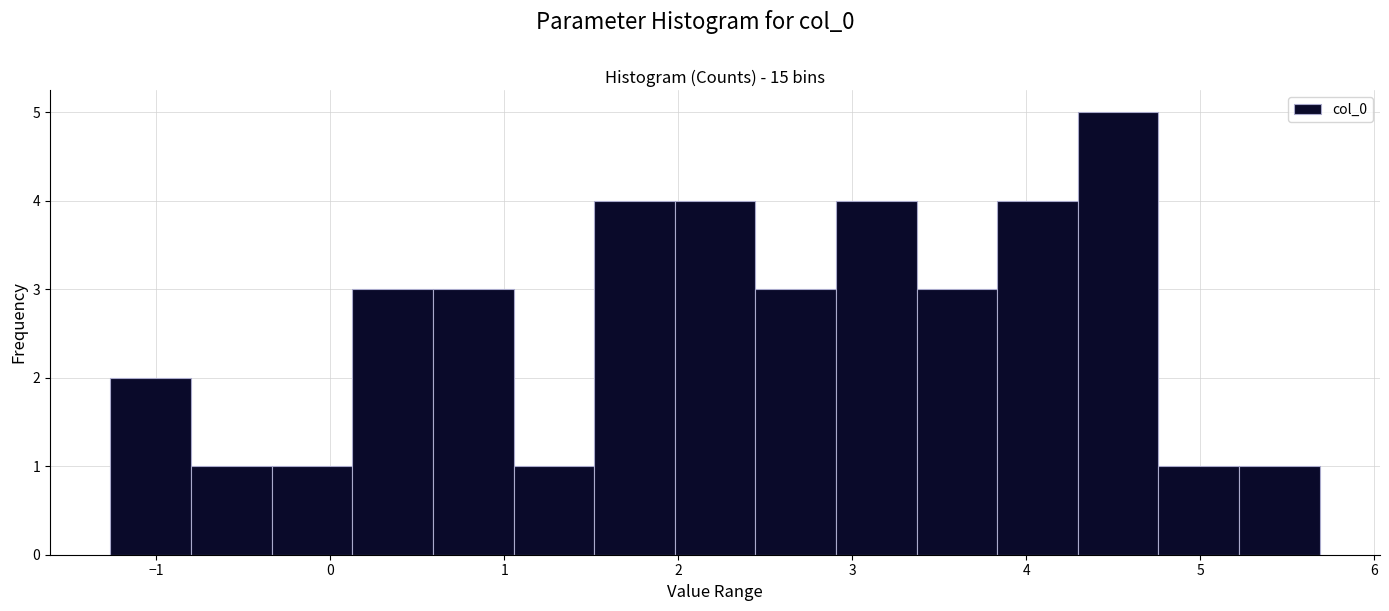

Reading left to right, list every bar in this chart as the range it spans on the x-axis followed by its height. Neither the bar edges nor the heights are printed on the chart, so give them approximately, as read against the axes.

-1.3 to -0.8: 2
-0.8 to -0.3: 1
-0.3 to 0.1: 1
0.1 to 0.6: 3
0.6 to 1.1: 3
1.1 to 1.5: 1
1.5 to 2.0: 4
2.0 to 2.4: 4
2.4 to 2.9: 3
2.9 to 3.4: 4
3.4 to 3.8: 3
3.8 to 4.3: 4
4.3 to 4.8: 5
4.8 to 5.2: 1
5.2 to 5.7: 1